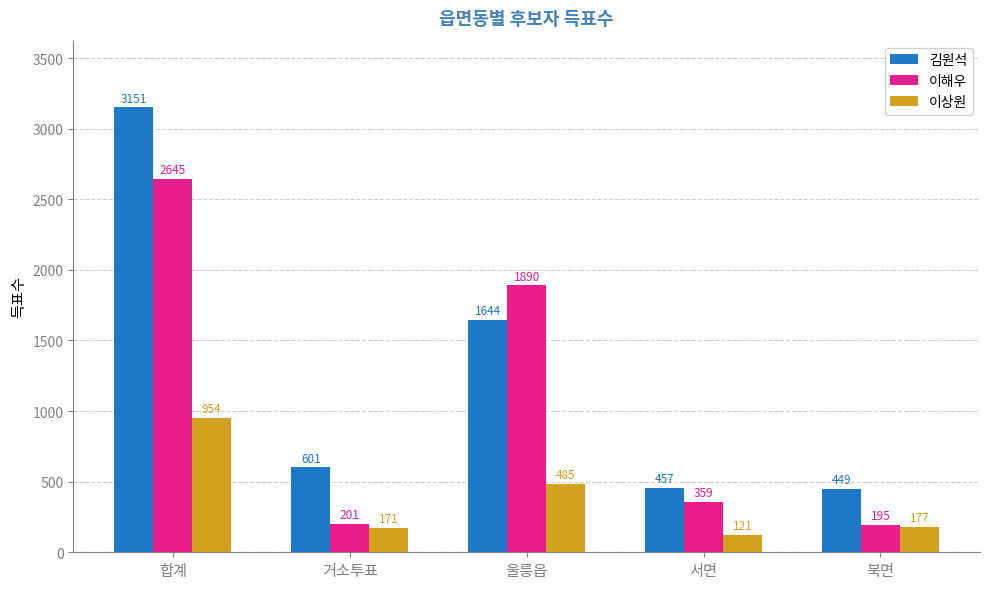

Does the chart contain stacked bars?

No